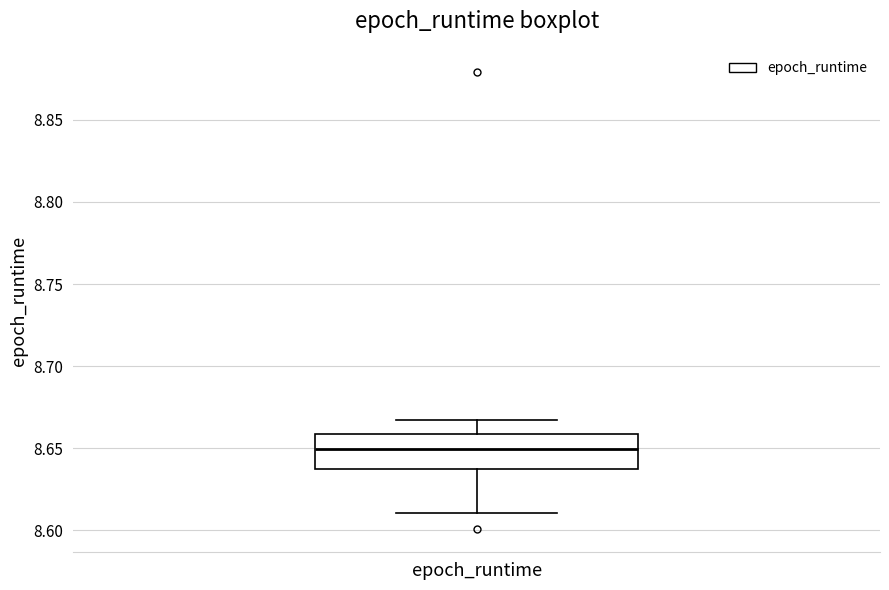

Where does the lower whisker of the box for epoch_runtime end on the y-axis? The values are not printed on the chart, so give them approximately, as read against the axis.

8.610